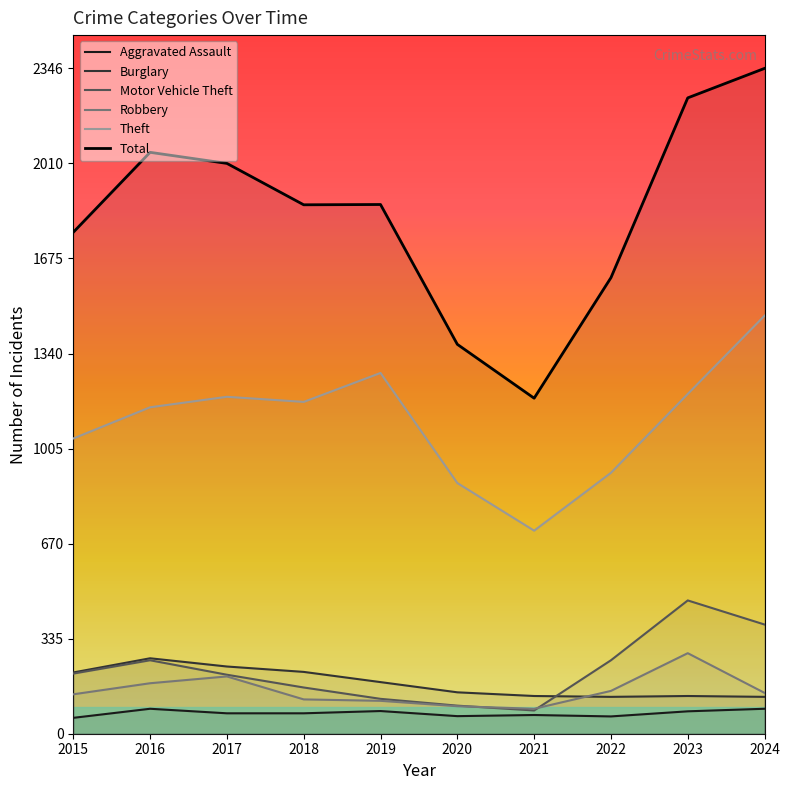

True or false: Motor Vehicle Theft and Total cross at least once.

False